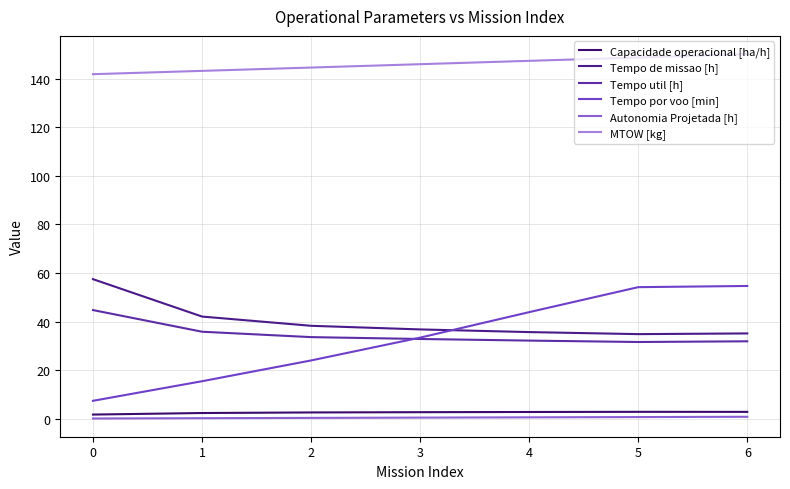

How many lines are shown in the chart?

6